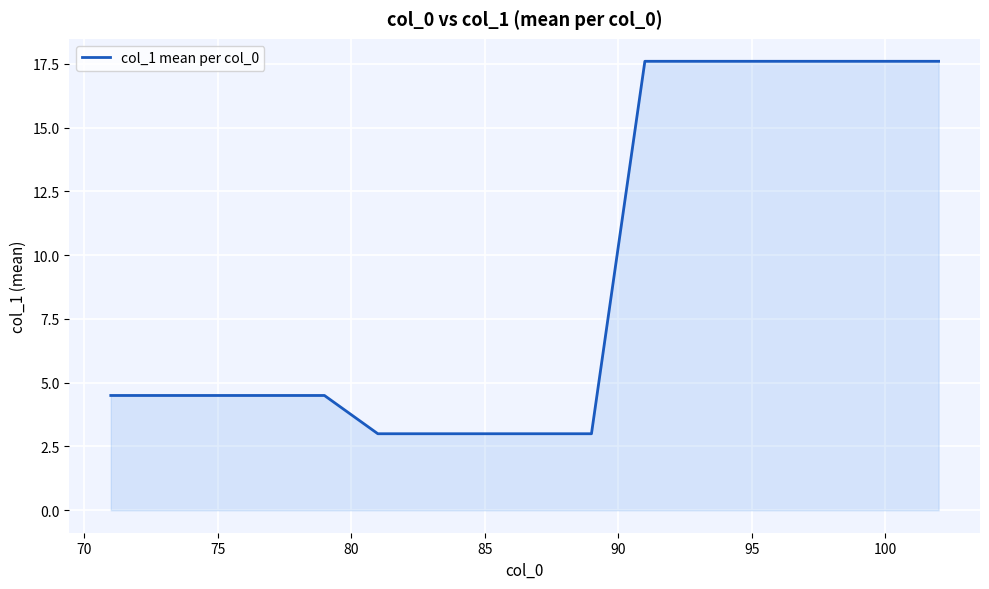

What is the maximum value shown in the chart?

17.6